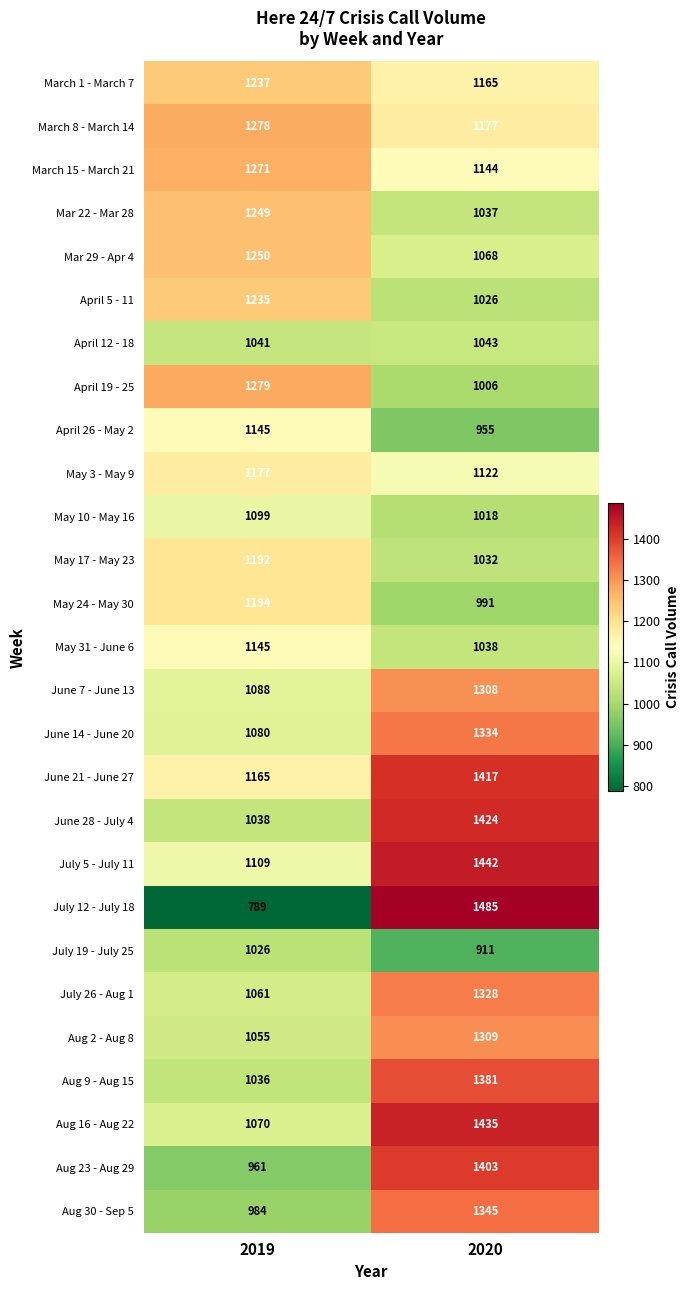

The value of Aug 30 - Sep 5 at 2020 is 2042. True or false?

False